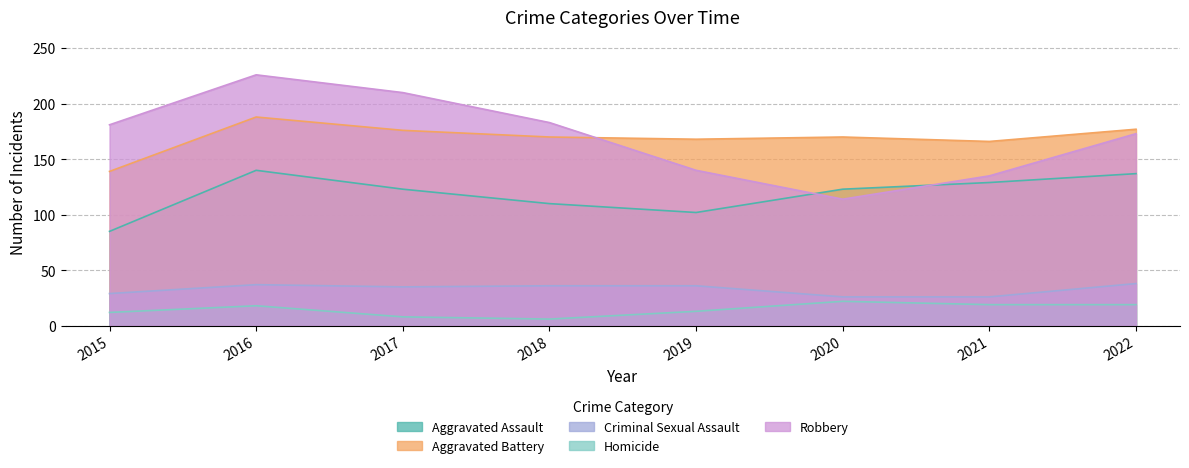

At which category does Homicide reach its first local valley?

2018